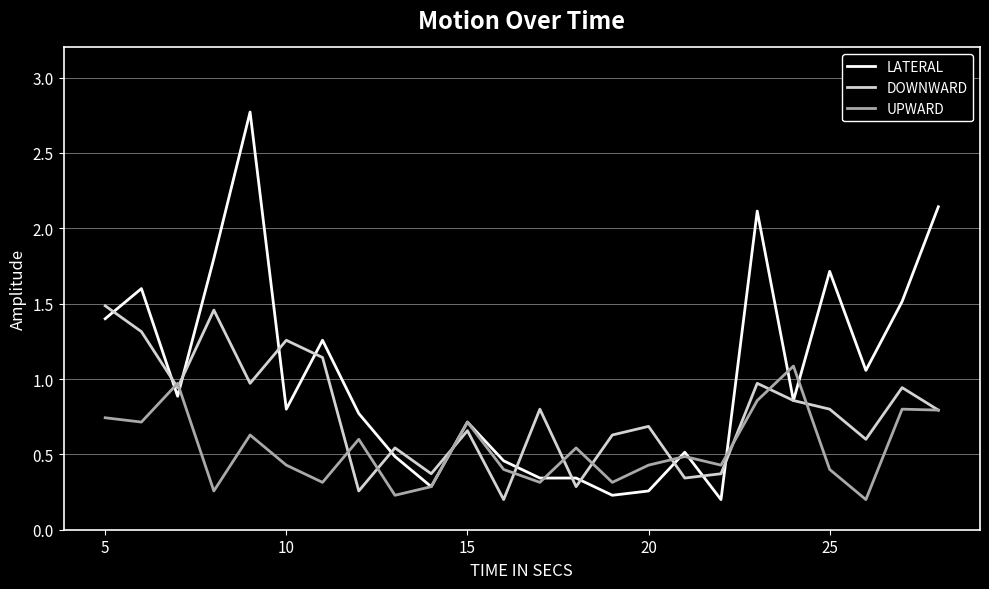

True or false: UPWARD and LATERAL cross at least once.

True